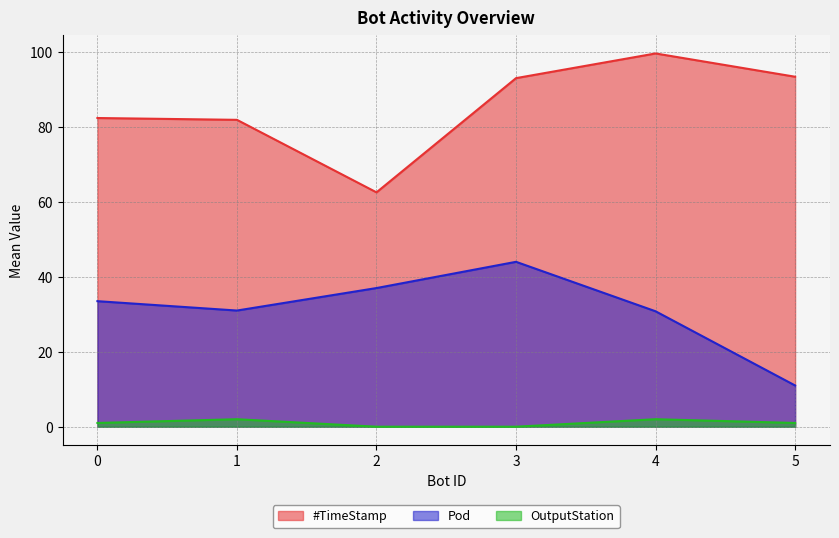

What is the maximum value shown in the chart?

99.6